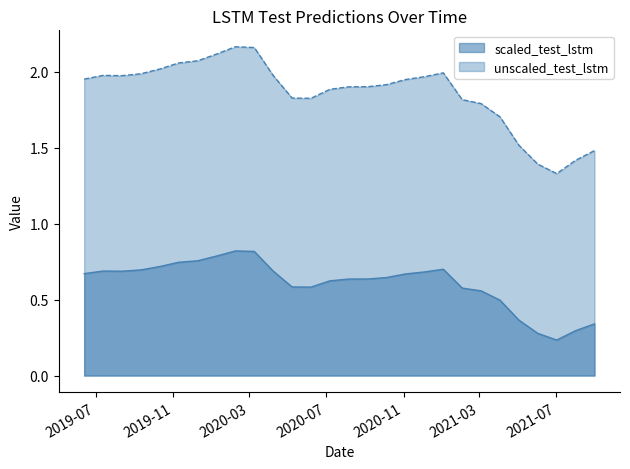

At which label does unscaled_test_lstm reach its peak?

2020-02-08